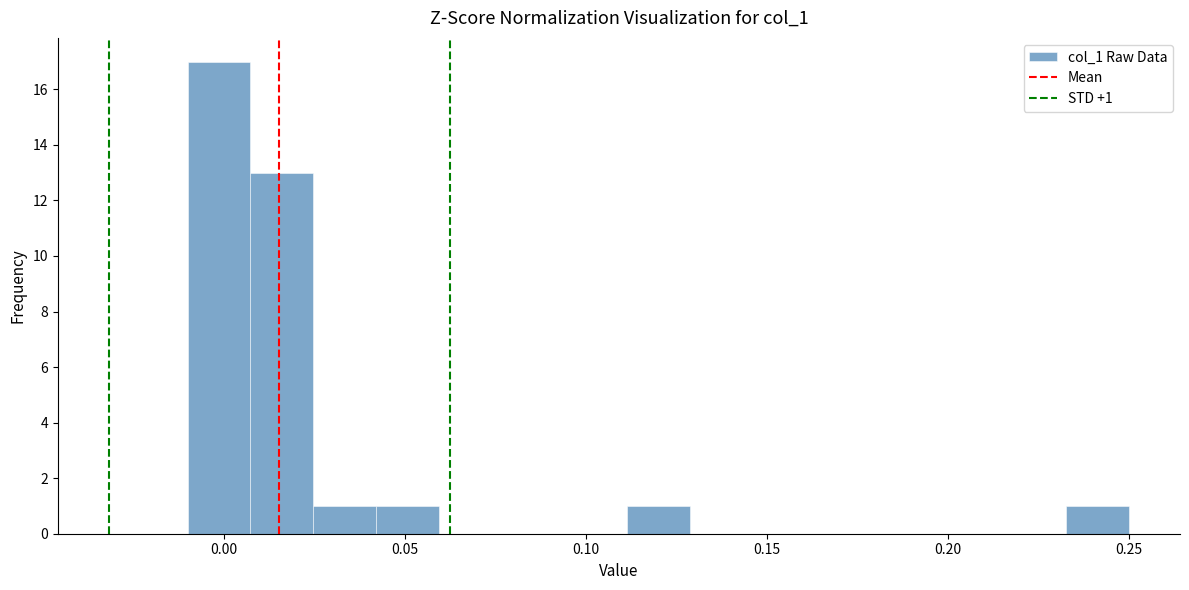

Around what value on the x-axis is the tallest bar? Give the approximate position of its centre, as read against the axis.

0.000